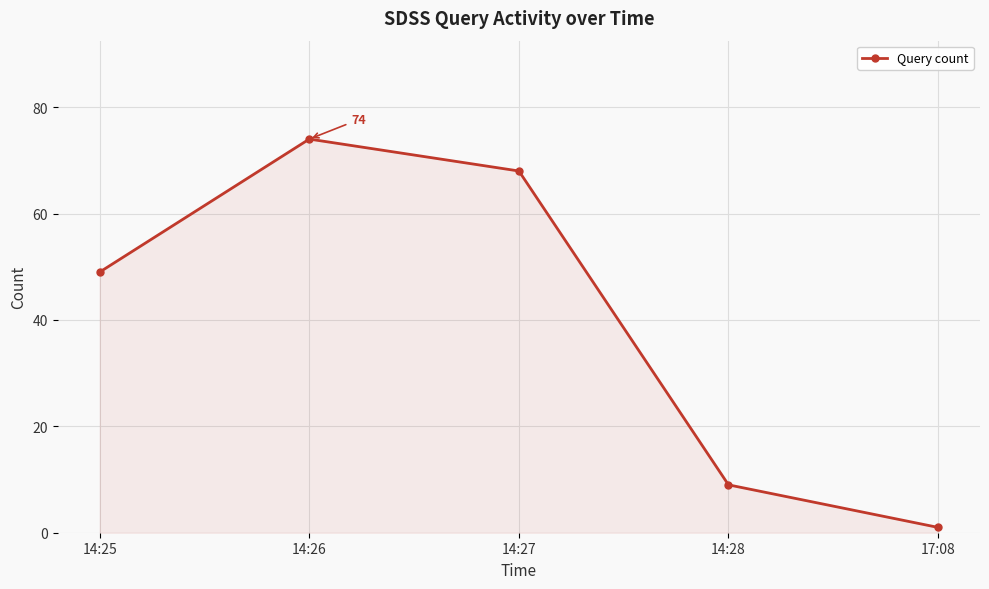

True or false: the data shows 117 at 14:26.

False